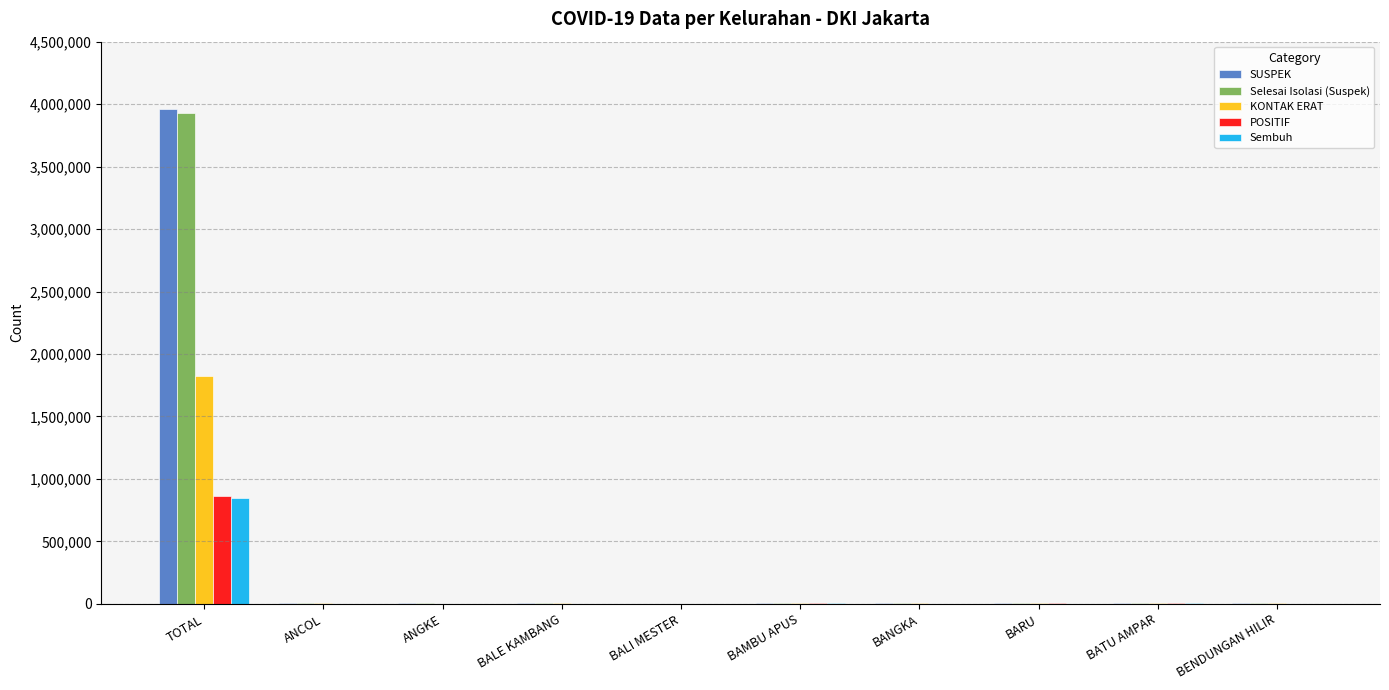

How many distinct data groups are displayed?

5